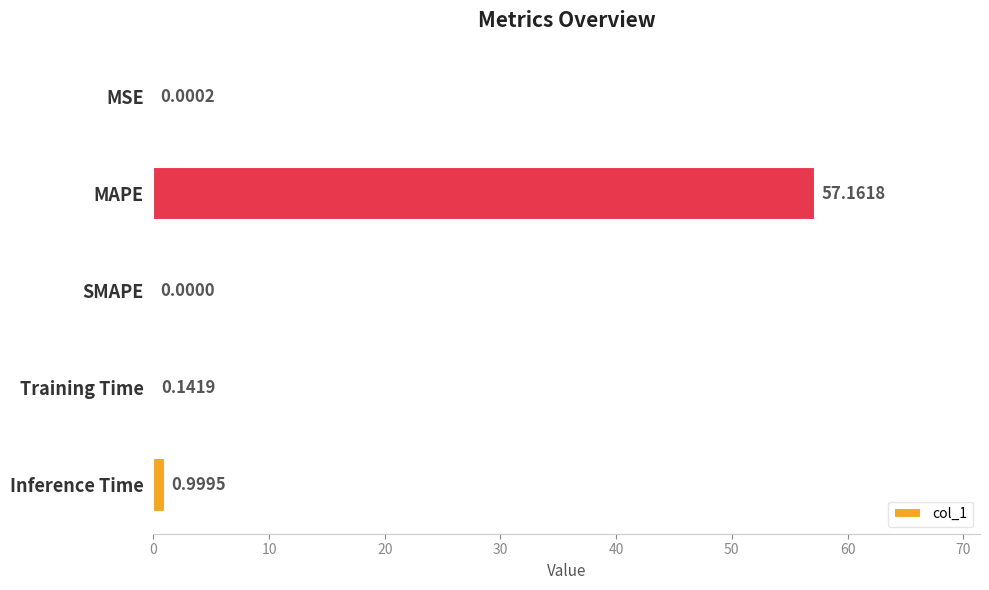

At which label is the value closest to 28?

Inference Time